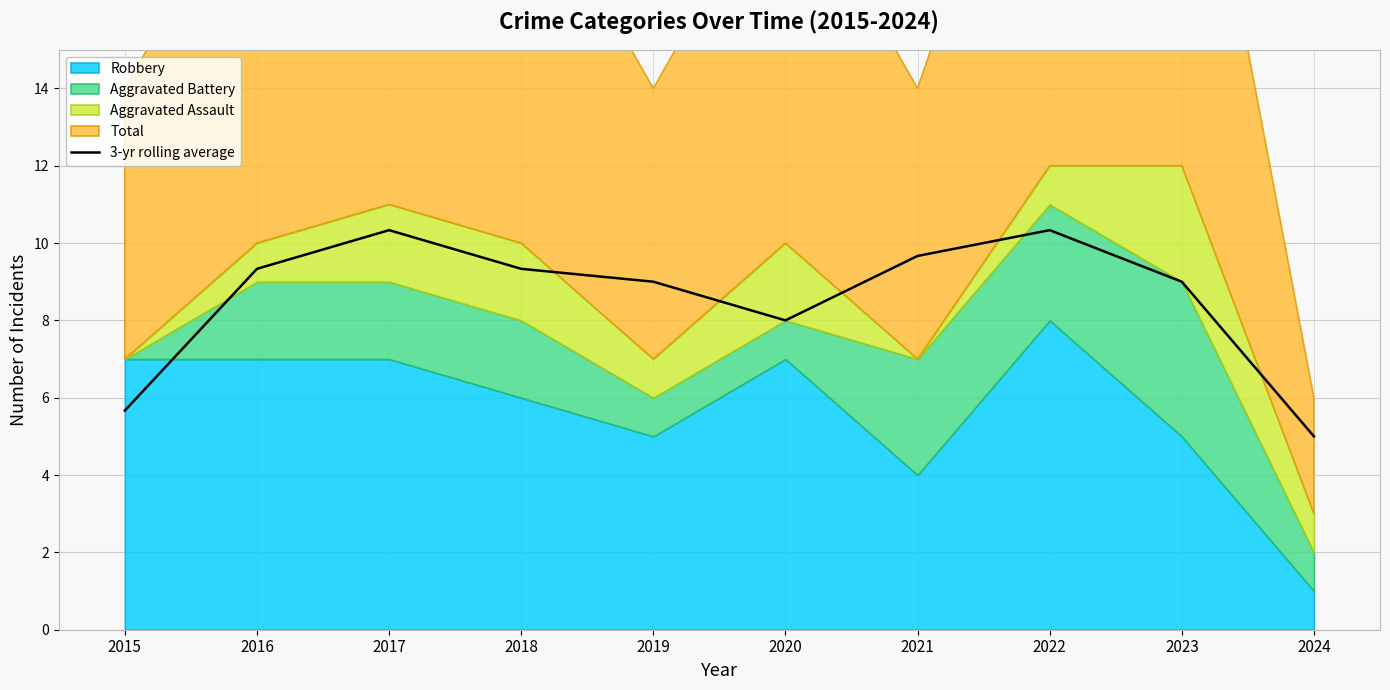

How many interior local peaks (higher than both neighbors) does the data have?

2